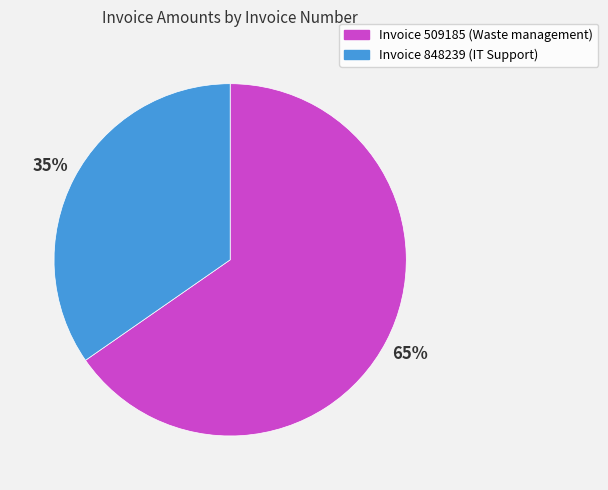

To the nearest percent, what is the average slice percentage?

50%